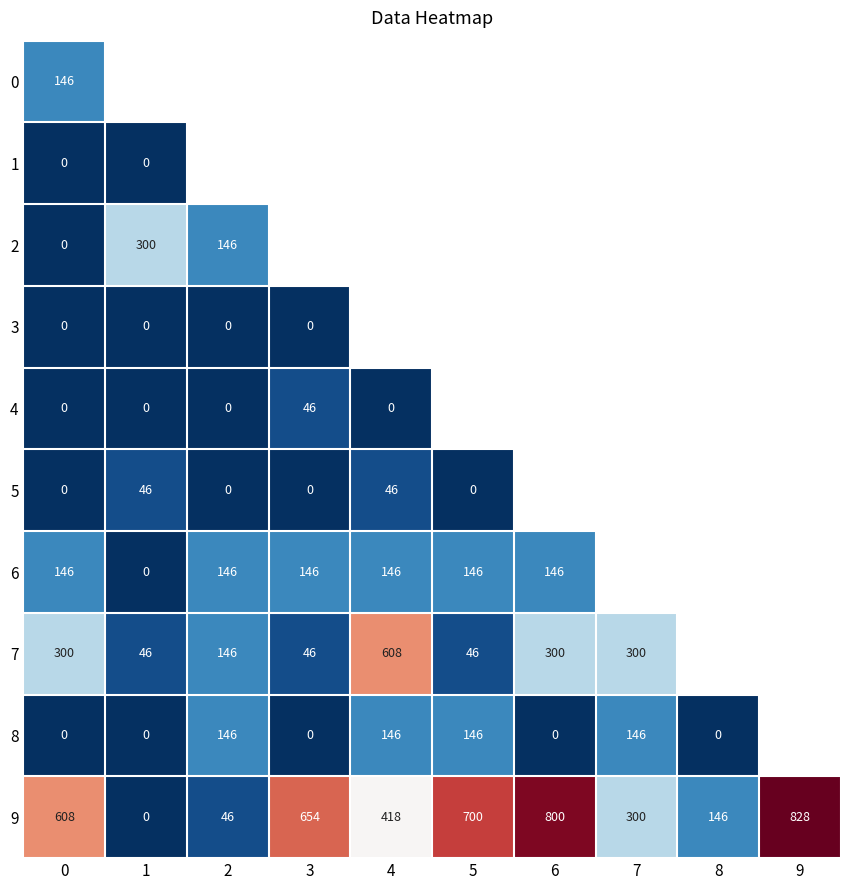

Is it true that 6 equals 88 at 6?

False